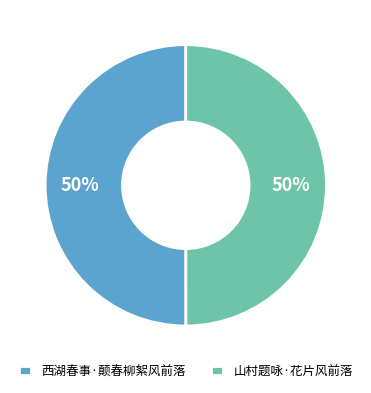

True or false: 山村题咏·花片风前落 accounts for 56% of the total.

False